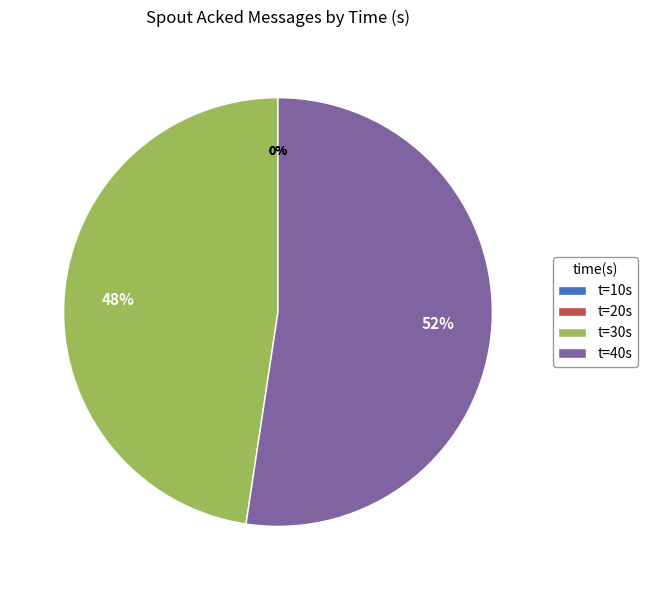

Rank the categories by value from highest to lowest.

40, 30, 10, 20